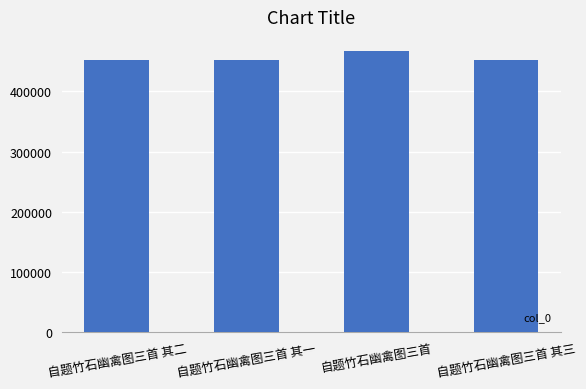

Count the number of categories in the chart.

4